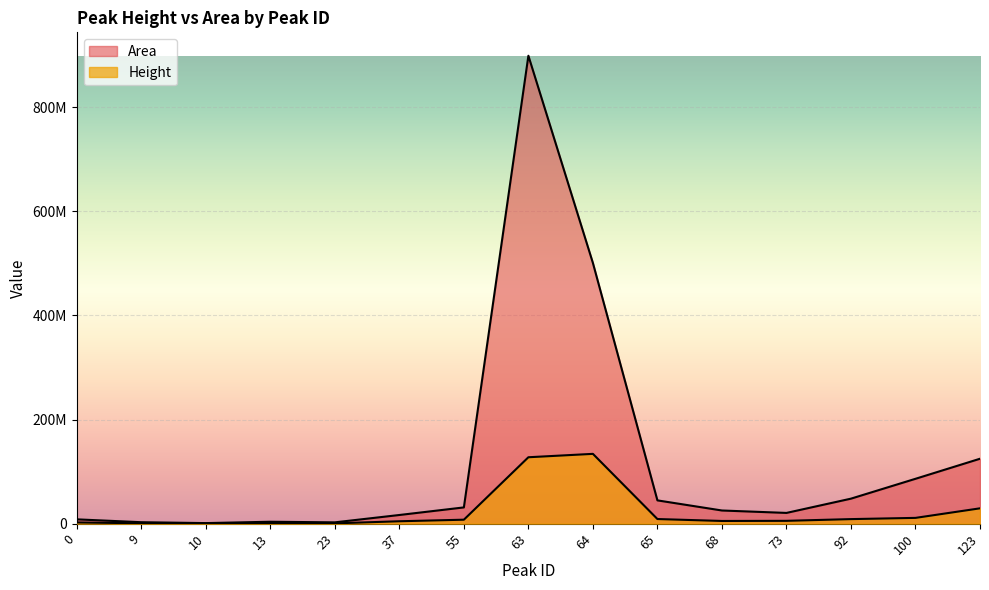

True or false: Height and Area intersect in this chart.

False